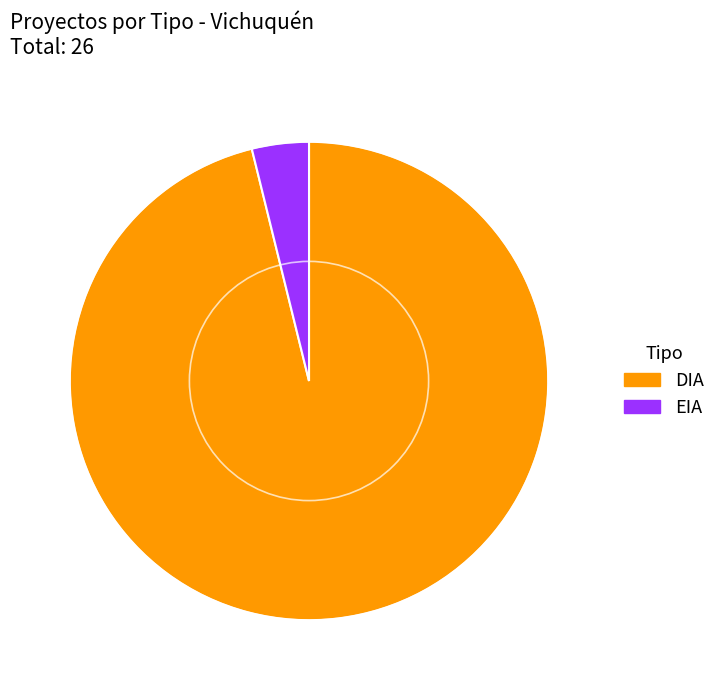

Is there a majority slice in this chart?

Yes